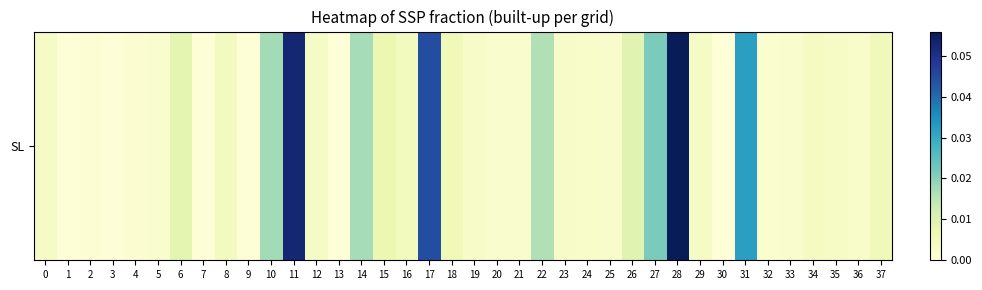

What is the greatest value displayed?

0.1